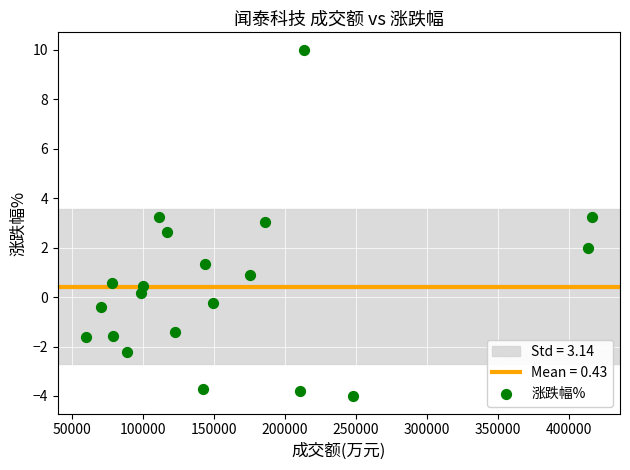

What is the range of X values (max minus min)?

355707.0